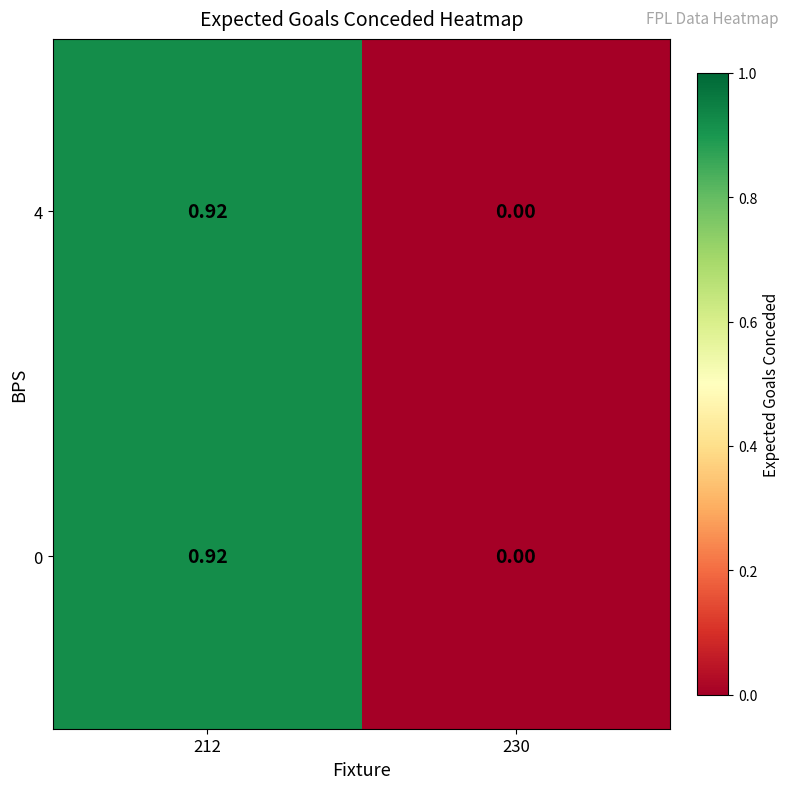

Is the value of 0 at 230 greater than the value of 4 at 212?

No